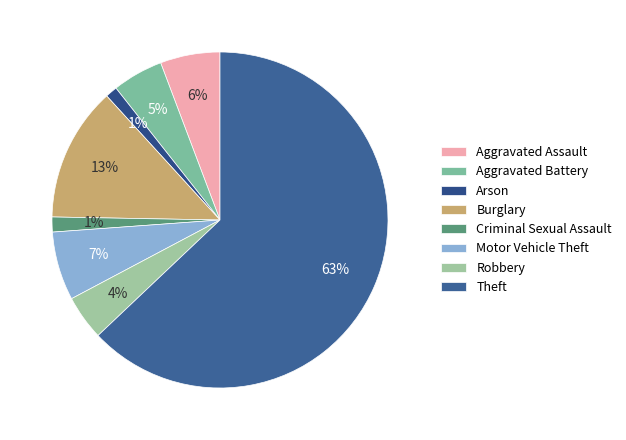

Which category has the biggest portion of the pie?

Theft